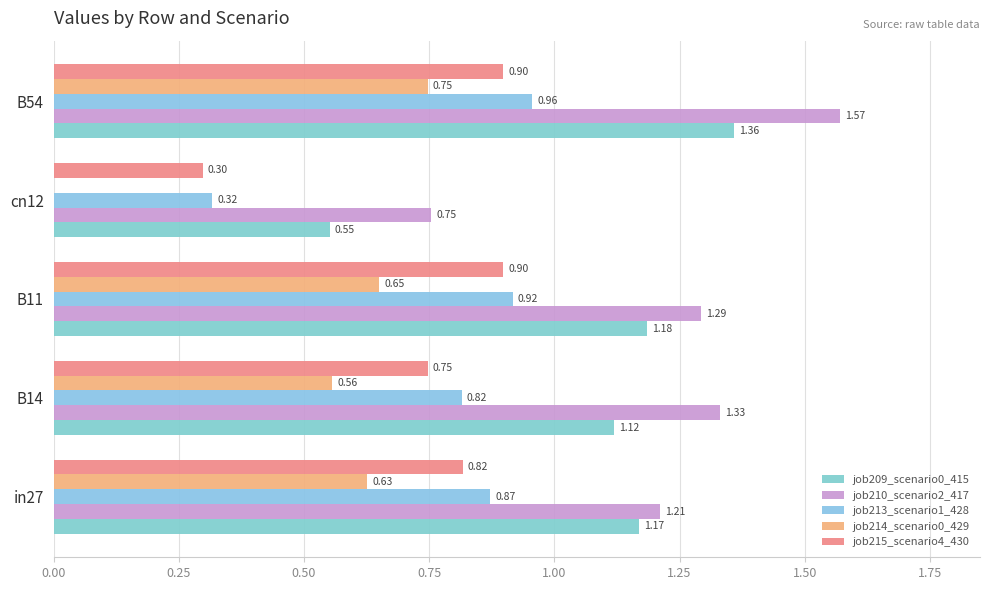

How many data points does each series have?

5